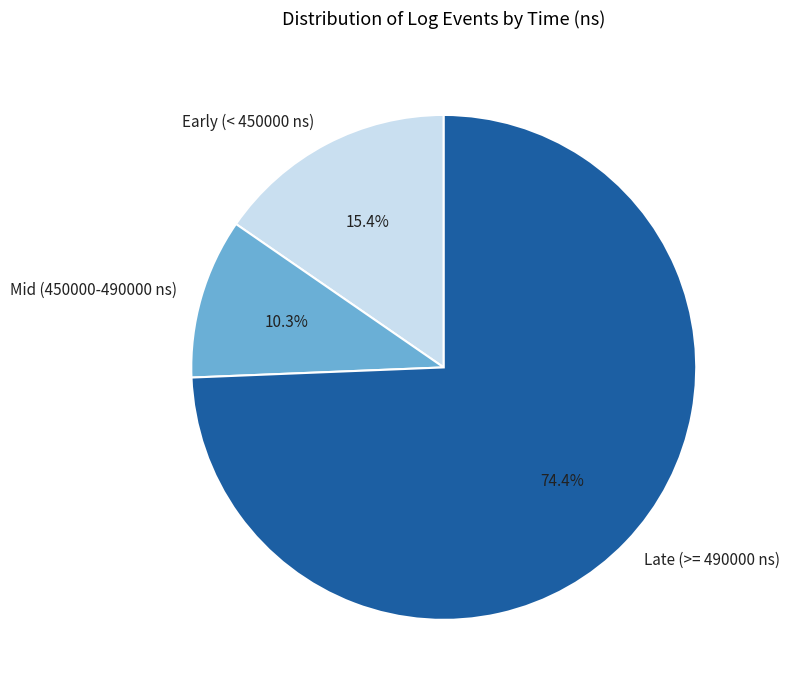

Which category has the smallest portion of the pie?

Mid (450000-490000 ns)